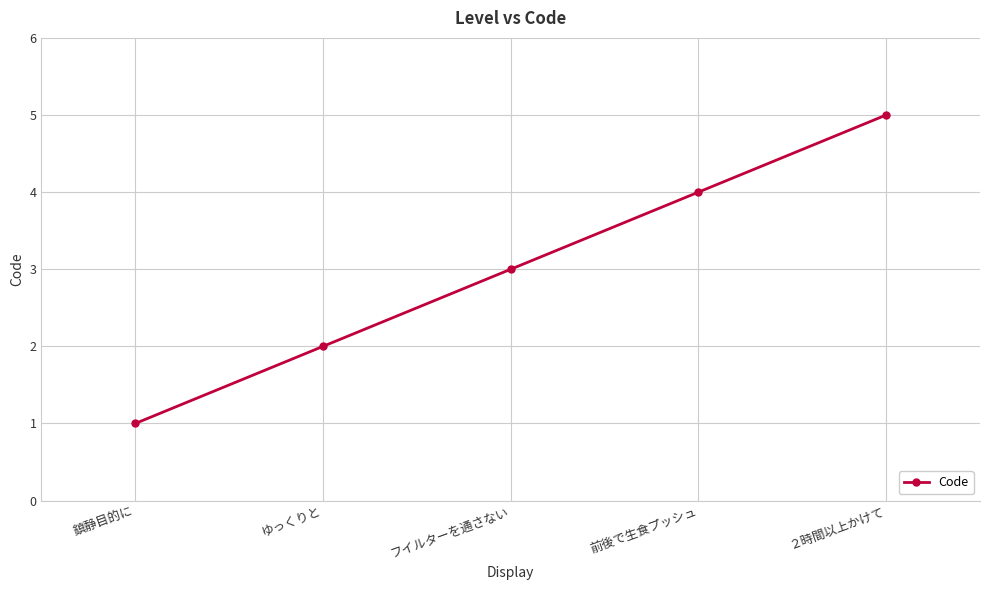

How many values are below 3?

2